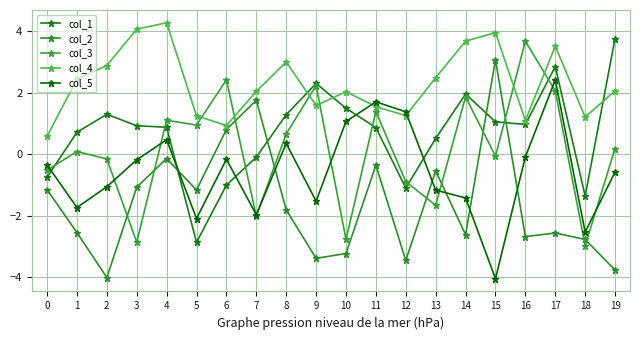

At which category does the chart reach its peak across all series?

4